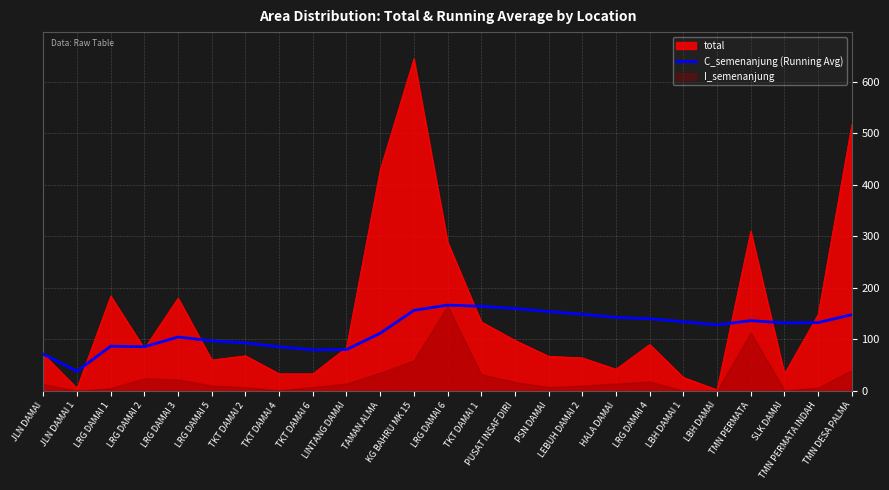

What is the value of the 3rd point from the left?

86.7